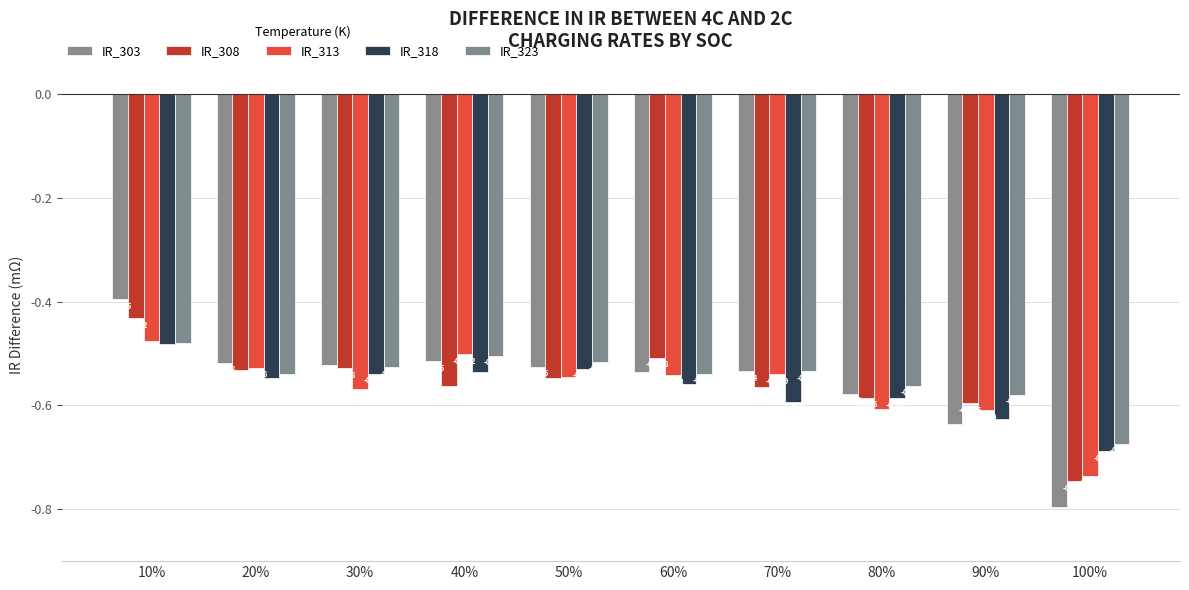

What is the difference between the IR_303 values at 80% and 40%?

0.1